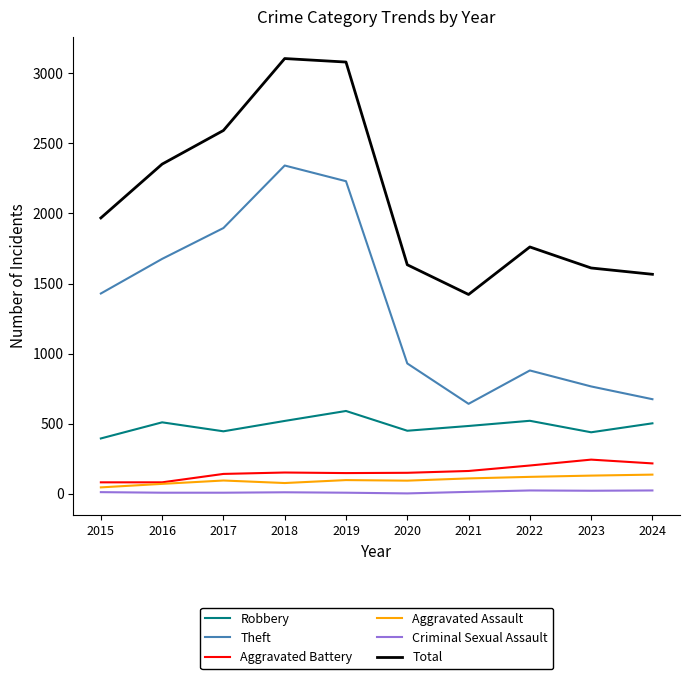

What is the lowest value of the Aggravated Battery series?

82